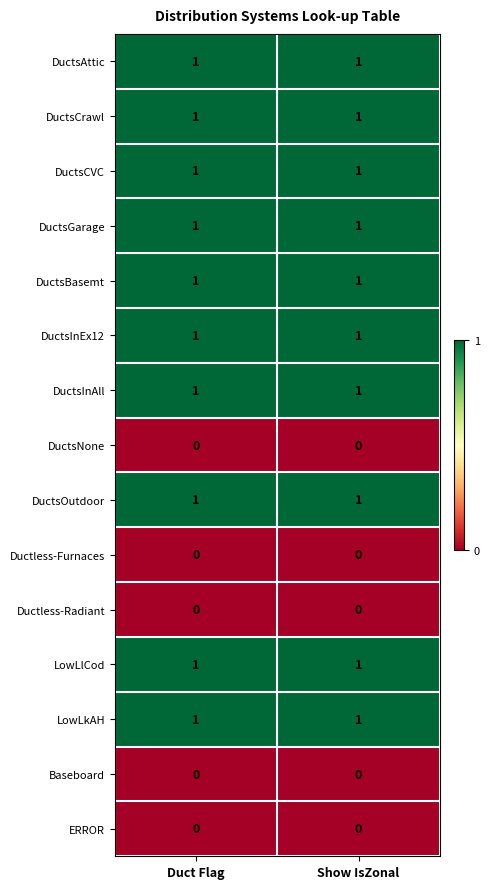

Reading left to right, extract all data points from this chart.

DuctsAttic: 1	1
DuctsCrawl: 1	1
DuctsCVC: 1	1
DuctsGarage: 1	1
DuctsBasemt: 1	1
DuctsInEx12: 1	1
DuctsInAll: 1	1
DuctsNone: 0	0
DuctsOutdoor: 1	1
Ductless-Furnaces: 0	0
Ductless-Radiant: 0	0
LowLlCod: 1	1
LowLkAH: 1	1
Baseboard: 0	0
ERROR: 0	0